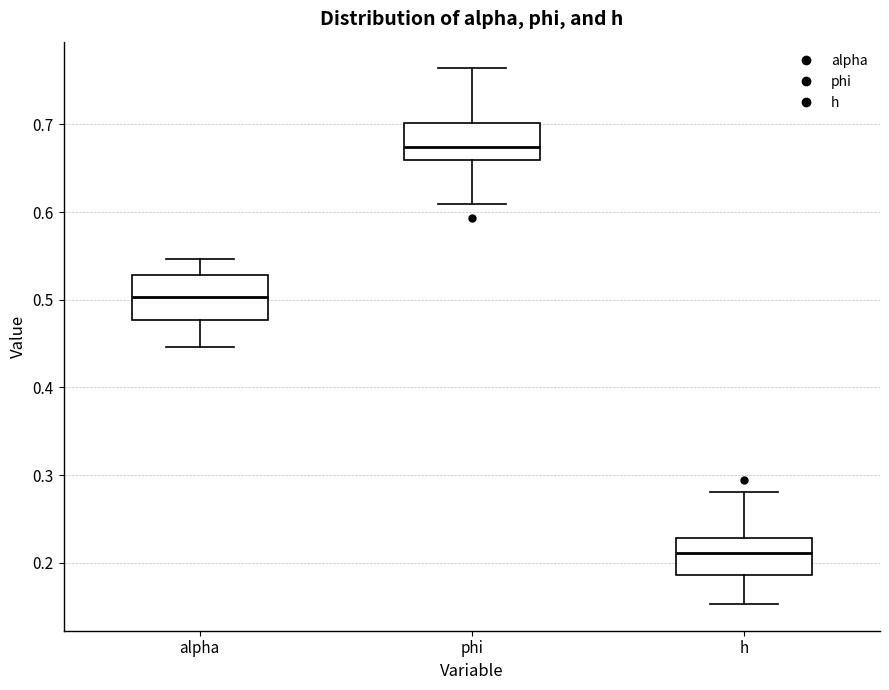

Reading left to right, transcribe this box plot: for each box, give where its median line is, the range the box spans, and where its two whiskers end, as read against the y-axis. The values are not printed on the chart, so give them approximately, as read against the axis.

alpha: median 0.50, box 0.48 to 0.53, whiskers 0.45 to 0.55
phi: median 0.67, box 0.66 to 0.70, whiskers 0.61 to 0.76
h: median 0.21, box 0.19 to 0.23, whiskers 0.15 to 0.28